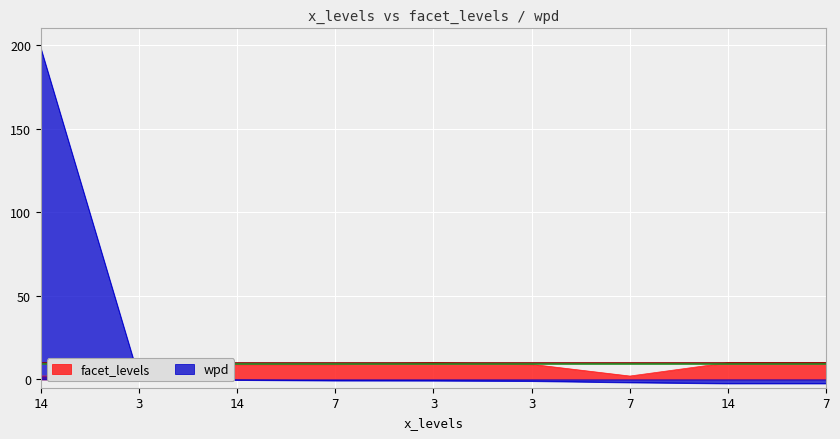

Is the value of facet_levels at 3 greater than the value of wpd at 3?

Yes